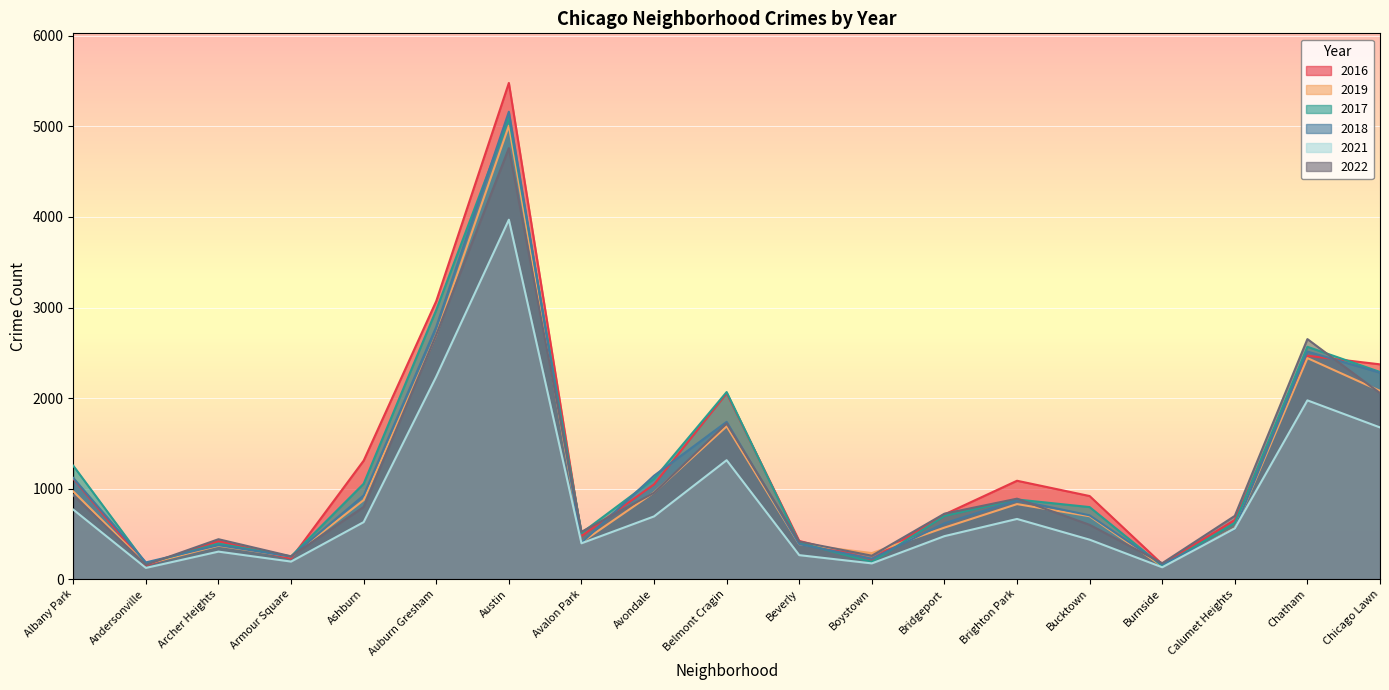

True or false: 2019 has a value of 106 at Armour Square.

False